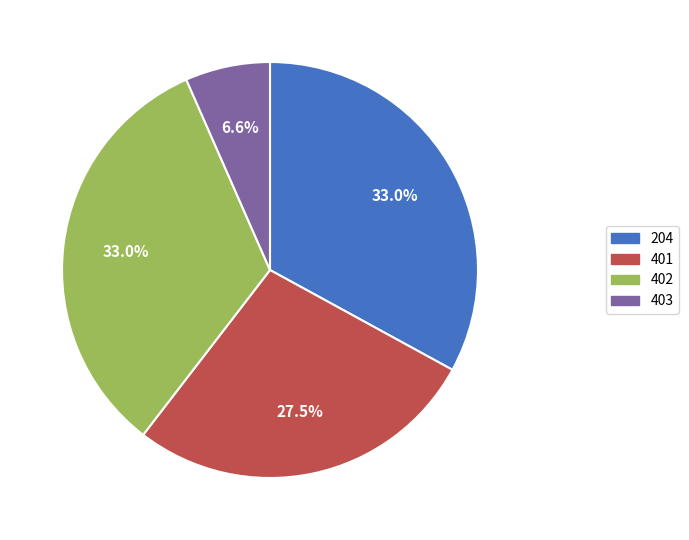

Which has a higher value, 402 or 401?

402